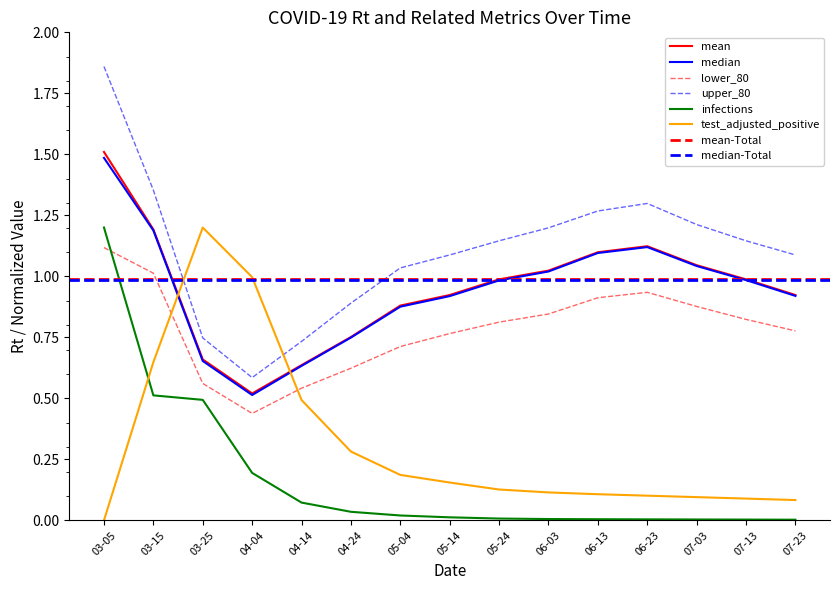

How many times do test_adjusted_positive and lower_80 cross each other?

2